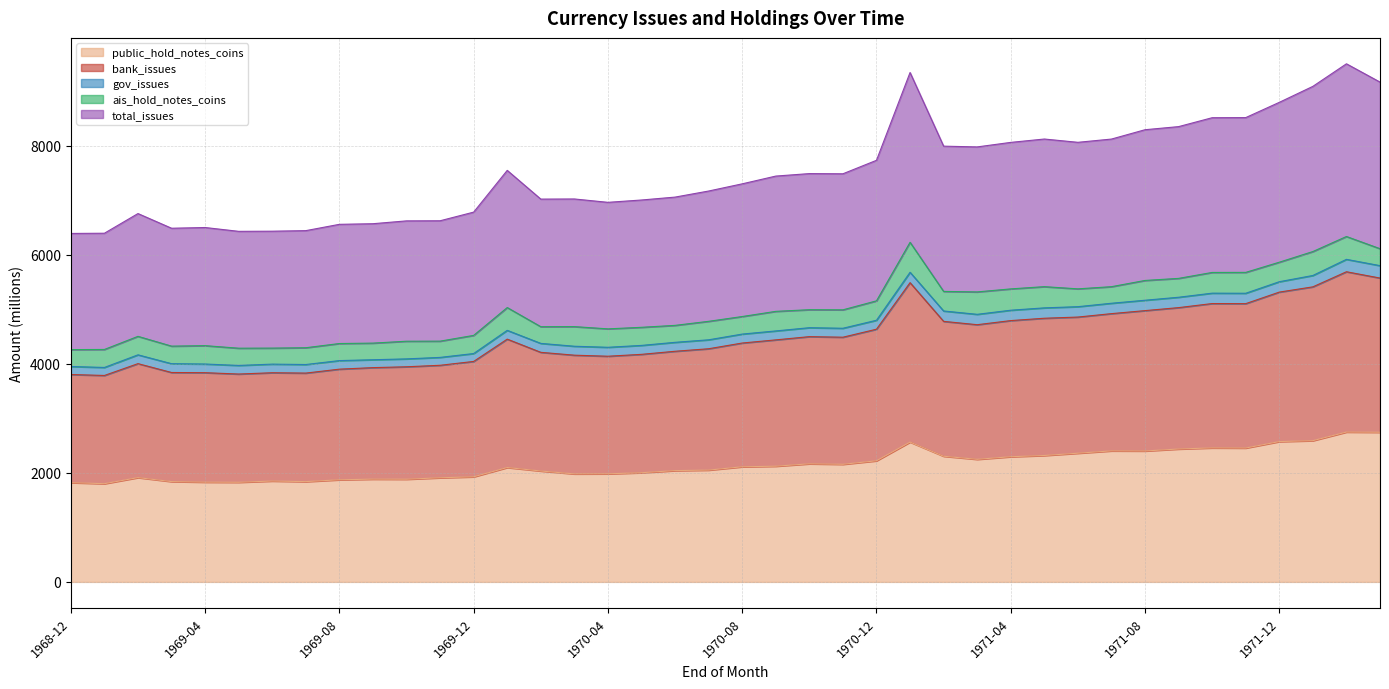

Which series has the largest total across all categories?

total_issues